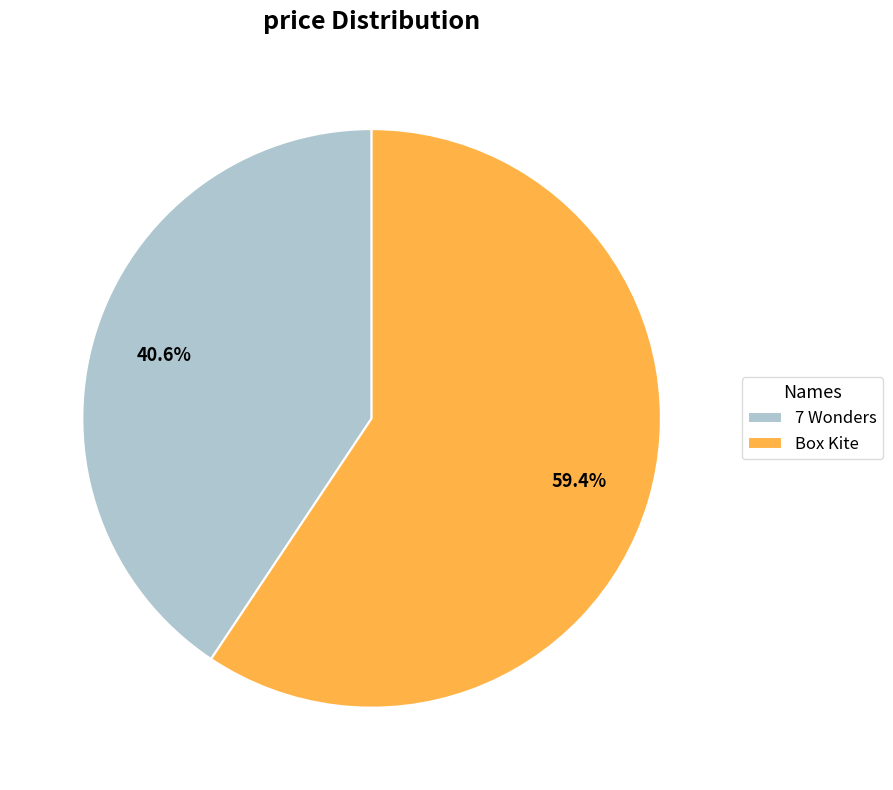

True or false: Box Kite accounts for 59% of the total.

True